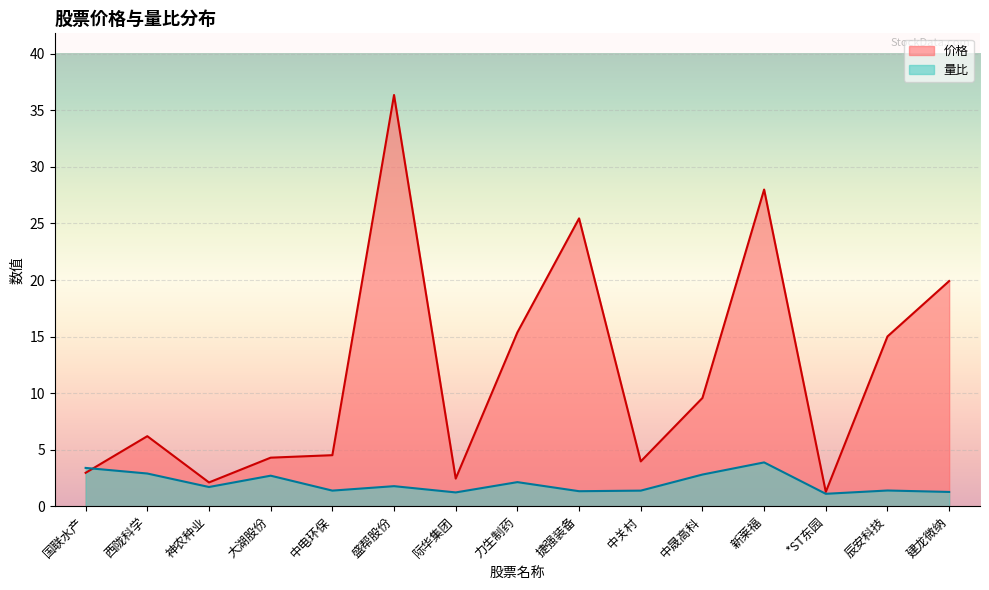

How many interior local valleys does the 价格 series have?

4